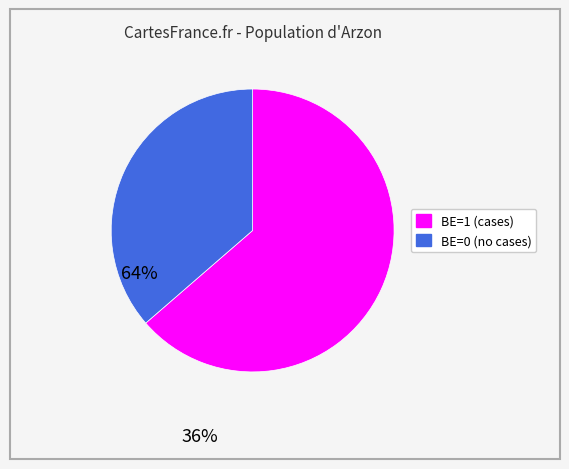

What is the largest slice in the pie chart?

BE=1